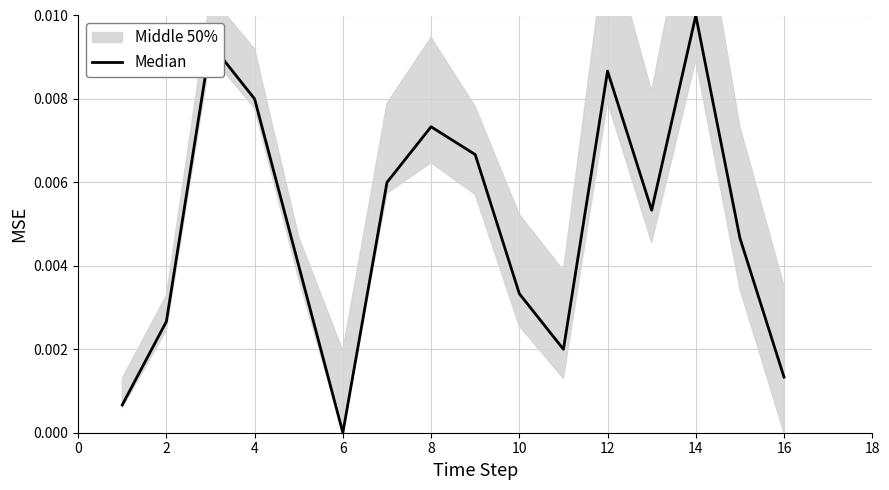

At which category does the data reach its first local peak?

4